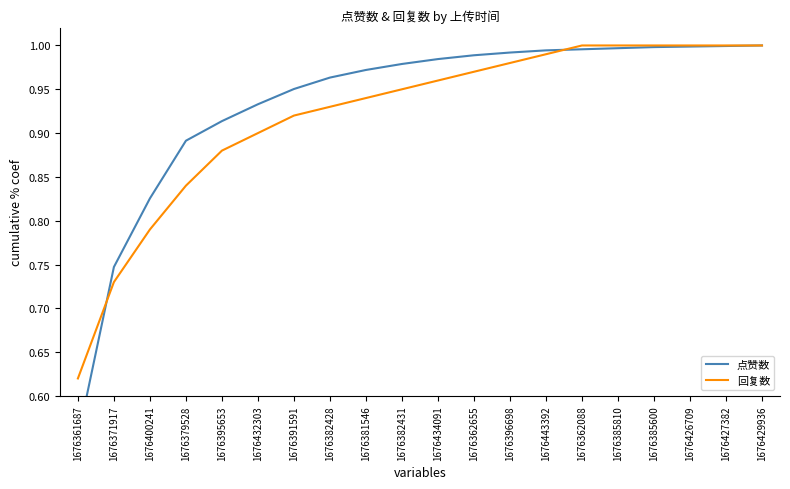

What is the value of the 点赞数 point at the 19th from the left?

1.0